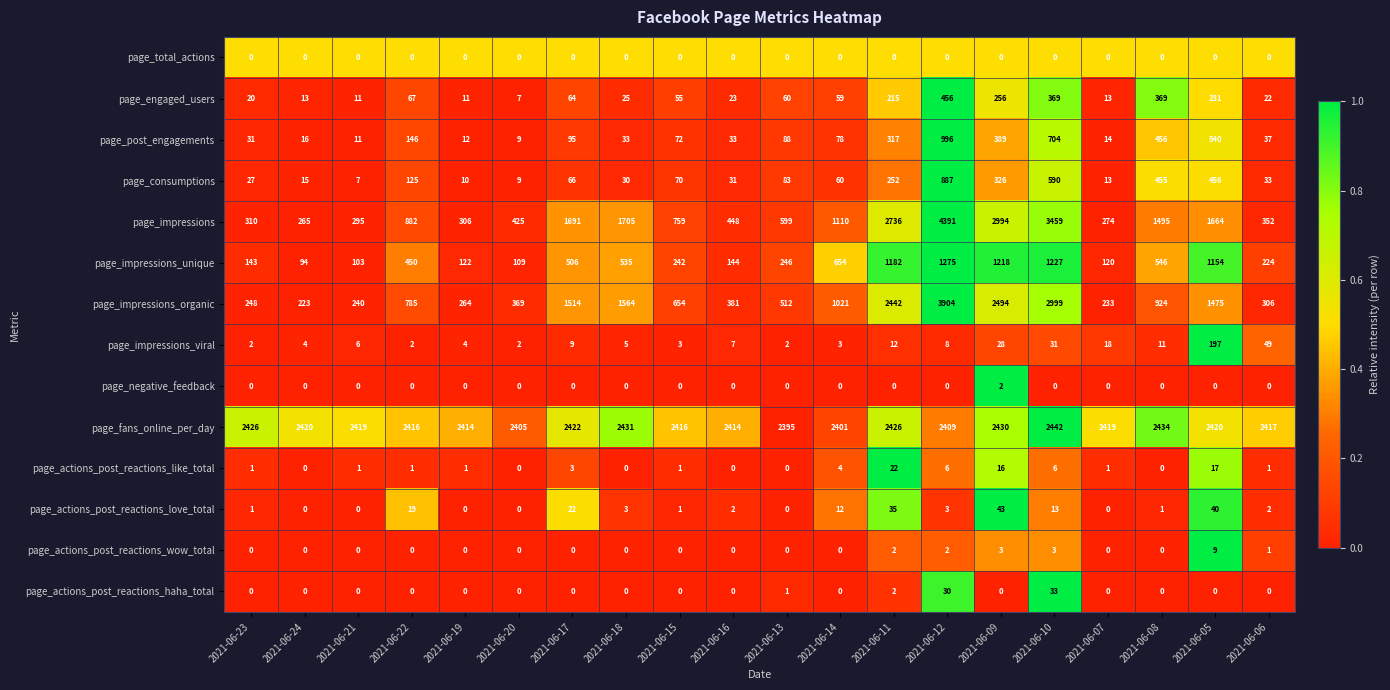

At which category does the chart reach its peak across all series?

2021-06-12